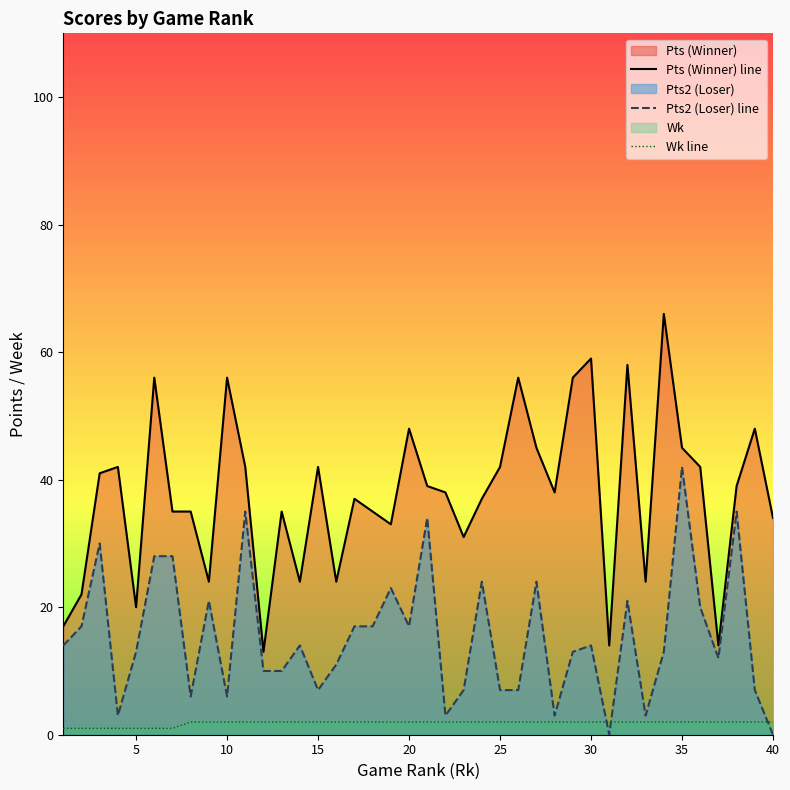

Reading right to left, what are all the values shown in this chart?

Pts (Winner) line: 34	48	39	14	42	45	66	24	58	14	59	56	38	45	56	42	37	31	38	39	48	33	35	37	24	42	24	35	13	42	56	24	35	35	56	20	42	41	22	17
Pts2 (Loser) line: 0	7	35	12	20	42	13	3	21	0	14	13	3	24	7	7	24	7	3	34	17	23	17	17	11	7	14	10	10	35	6	21	6	28	28	13	3	30	17	14
Wk line: 2	2	2	2	2	2	2	2	2	2	2	2	2	2	2	2	2	2	2	2	2	2	2	2	2	2	2	2	2	2	2	2	2	1	1	1	1	1	1	1